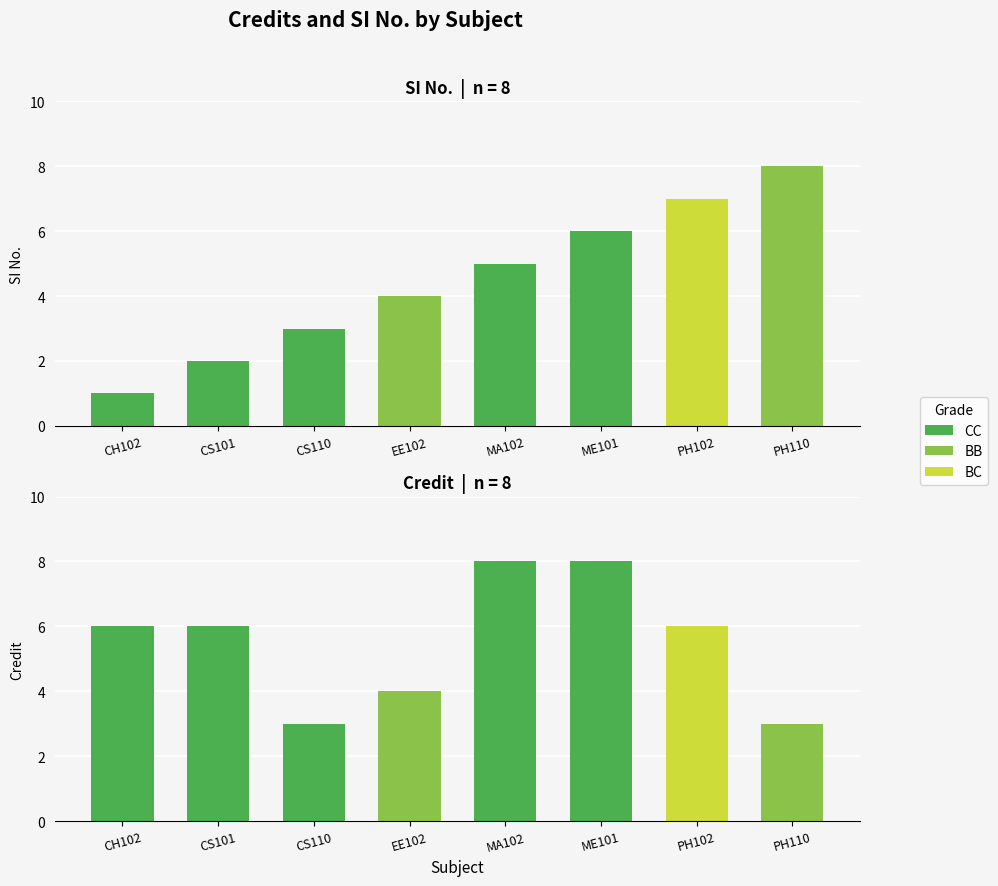

Reading left to right, what are all the values shown in this chart?

SI No.: 1	2	3	4	5	6	7	8
Credit: 6	6	3	4	8	8	6	3